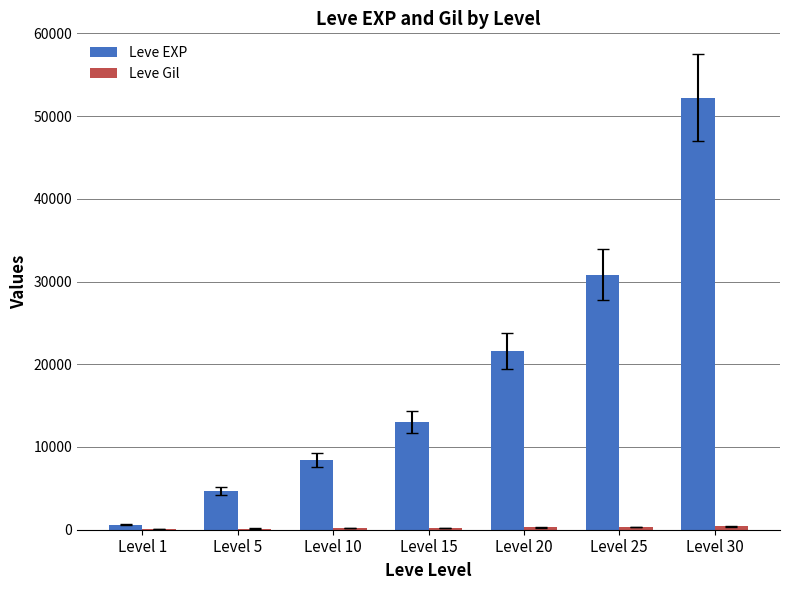

What is the sum of all Leve EXP values?

131400